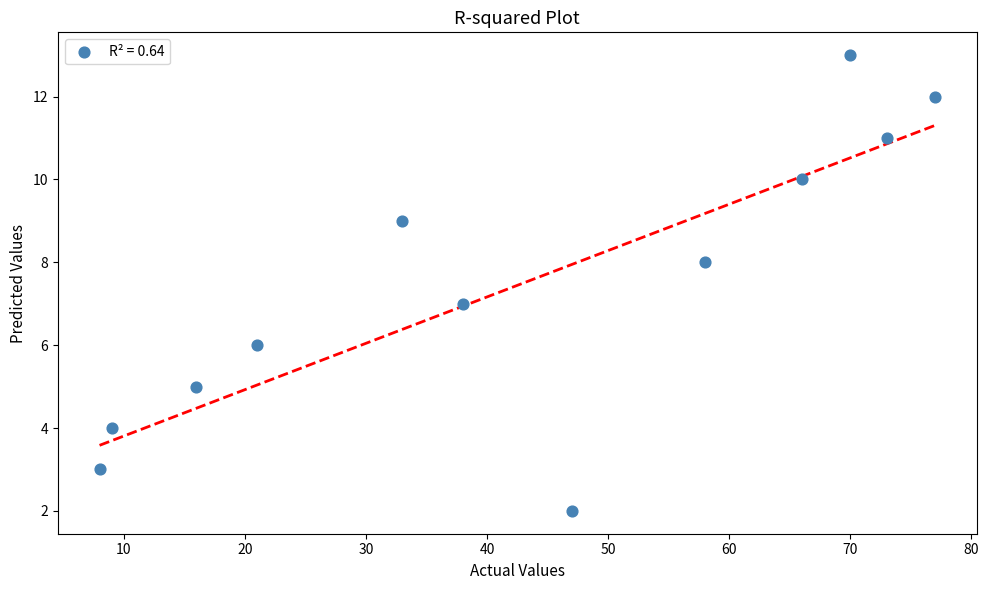

What is the average X value?

43